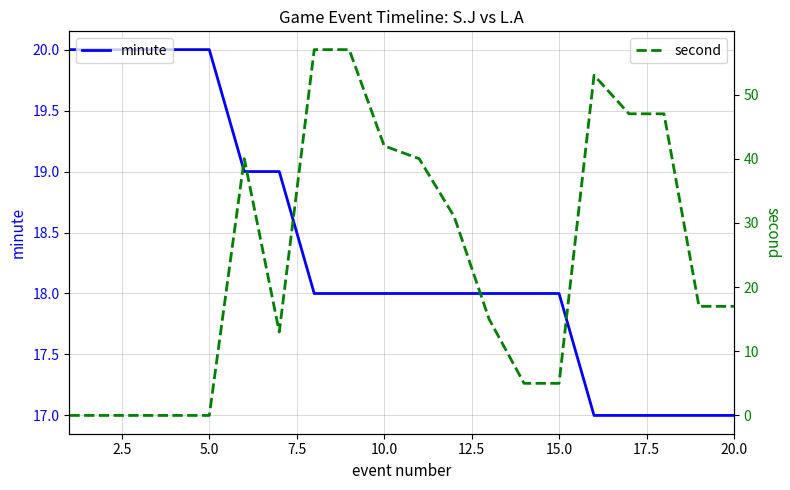

How many intersections are there between minute and second?

5